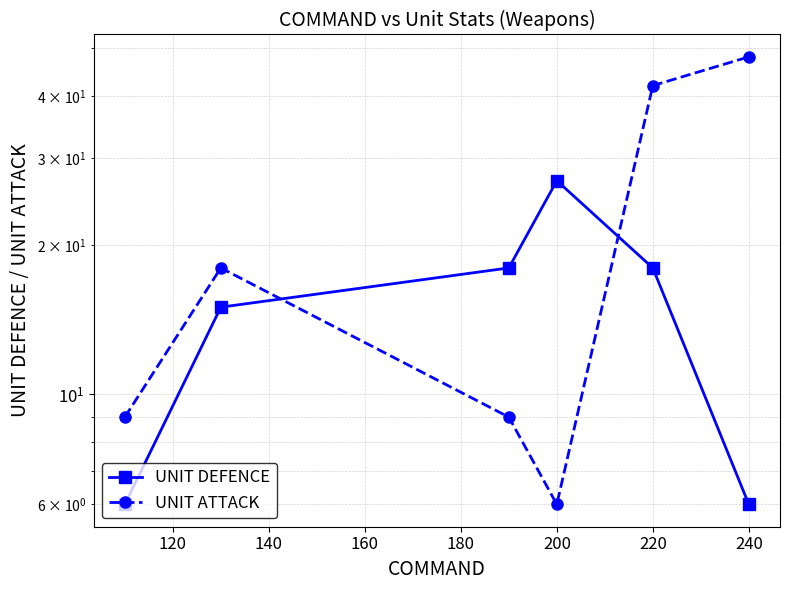

What is the sum of all UNIT ATTACK values?

132